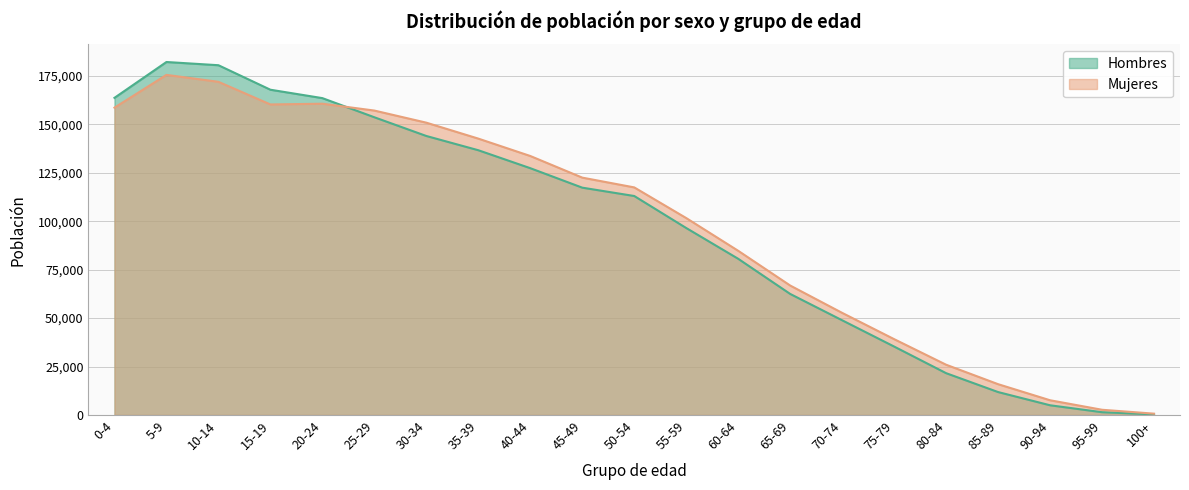

Reading right to left, list all the values displayed in this chart.

Hombres: 100+=302	95-99=1412	90-94=4991	85-89=11817	80-84=21573	75-79=35320	70-74=48885	65-69=62494	60-64=80642	55-59=96534	50-54=113065	45-49=117375	40-44=127429	35-39=136703	30-34=144061	25-29=153725	20-24=163615	15-19=167952	10-14=180606	5-9=182268	0-4=163758
Mujeres: 100+=663	95-99=2673	90-94=7584	85-89=15889	80-84=25935	75-79=39143	70-74=52712	65-69=66836	60-64=84770	55-59=101675	50-54=117509	45-49=122557	40-44=133726	35-39=142704	30-34=150936	25-29=157190	20-24=160729	15-19=160343	10-14=172041	5-9=175612	0-4=158691